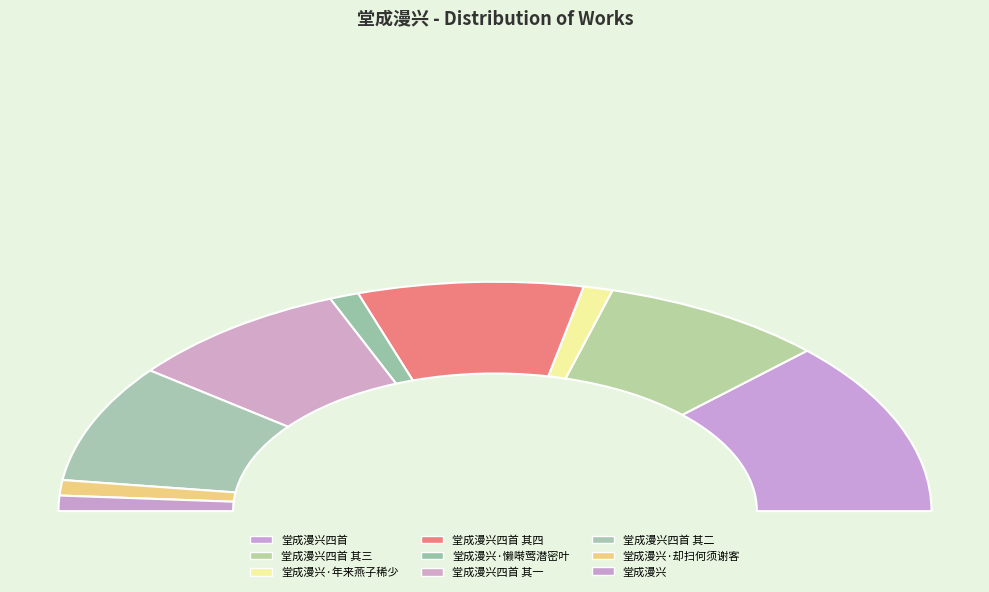

What is the change in value from 堂成漫兴·懒啭莺潜密叶 to 堂成漫兴?

-1